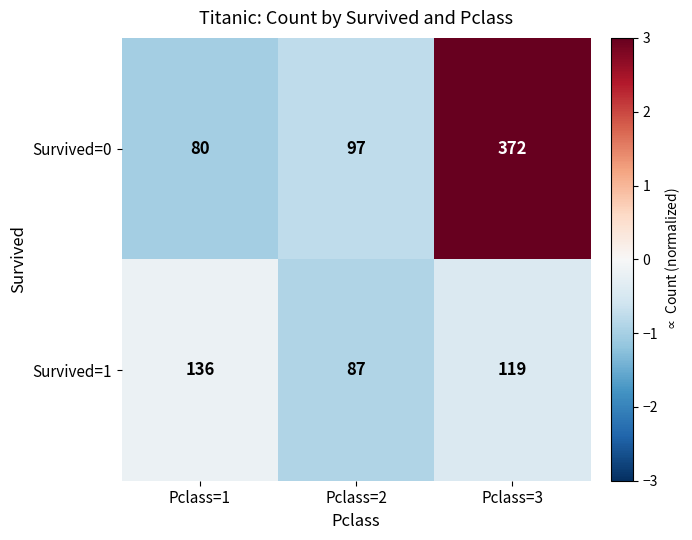

What is the sum of all Survived=0 values?

549